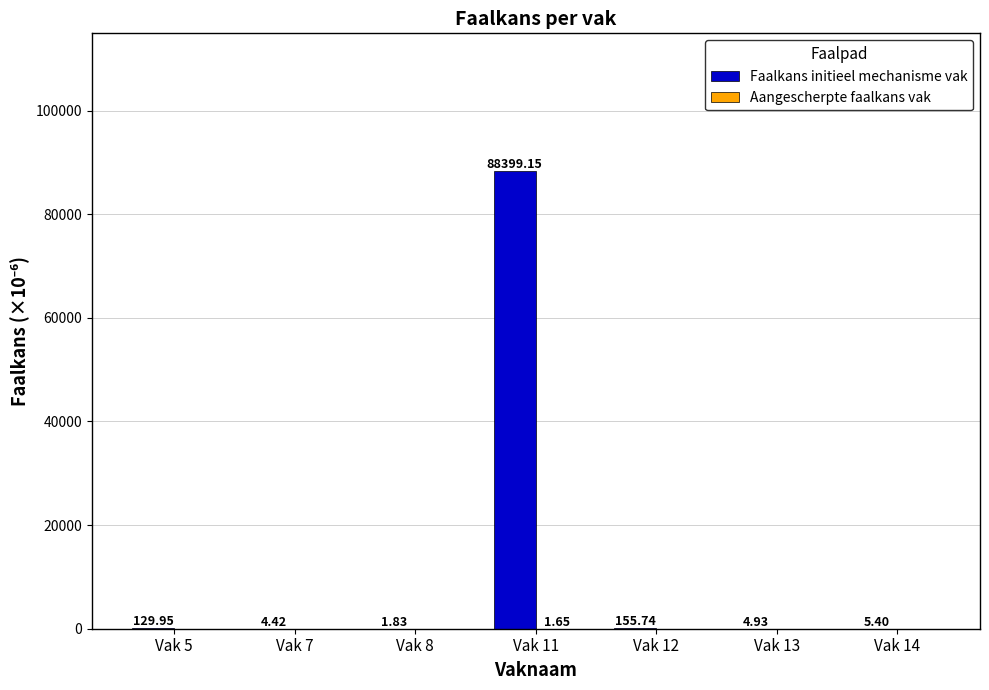

Which series has the largest range (max minus min)?

Faalkans initieel mechanisme vak